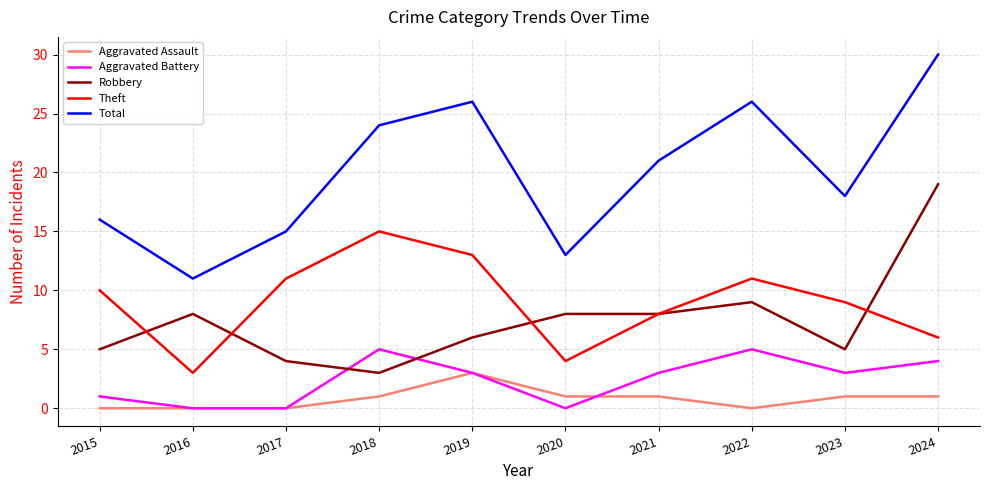

Rank the series by their maximum value, from lowest to highest.

Aggravated Assault, Aggravated Battery, Theft, Robbery, Total